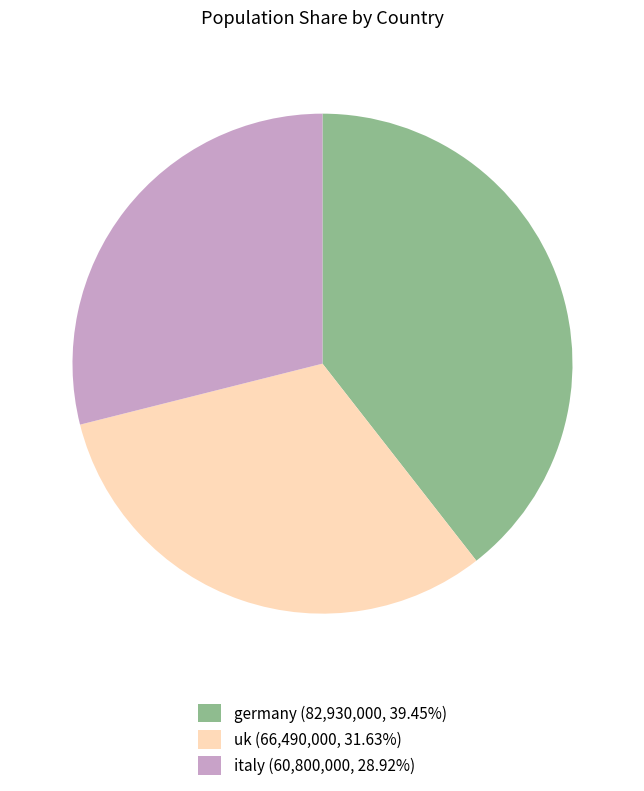

Is it true that uk is 32% of the pie?

True